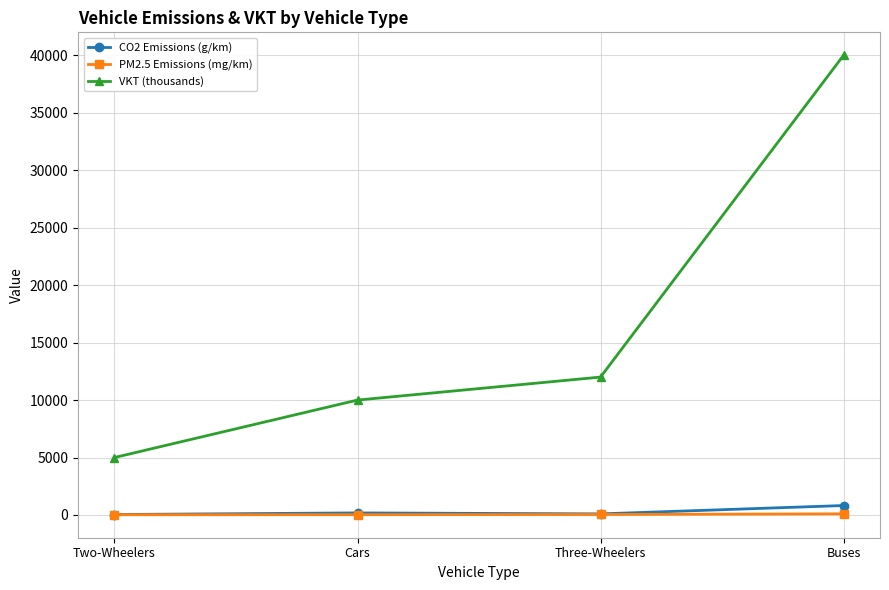

How many lines are shown in the chart?

3